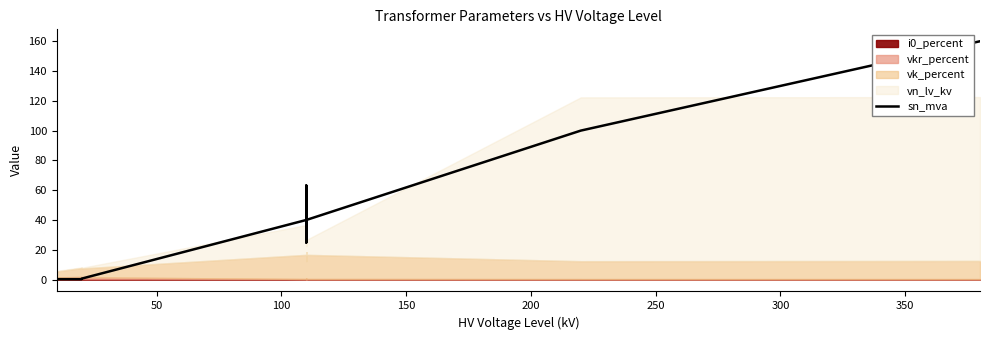

What is the value of the 2nd point from the left?

0.6